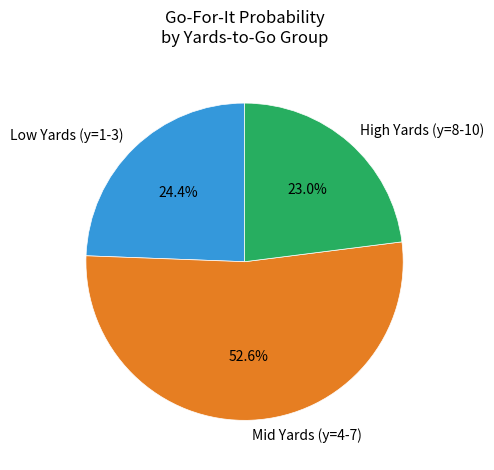

Rank the categories by value from highest to lowest.

Mid Yards (y=4-7), Low Yards (y=1-3), High Yards (y=8-10)